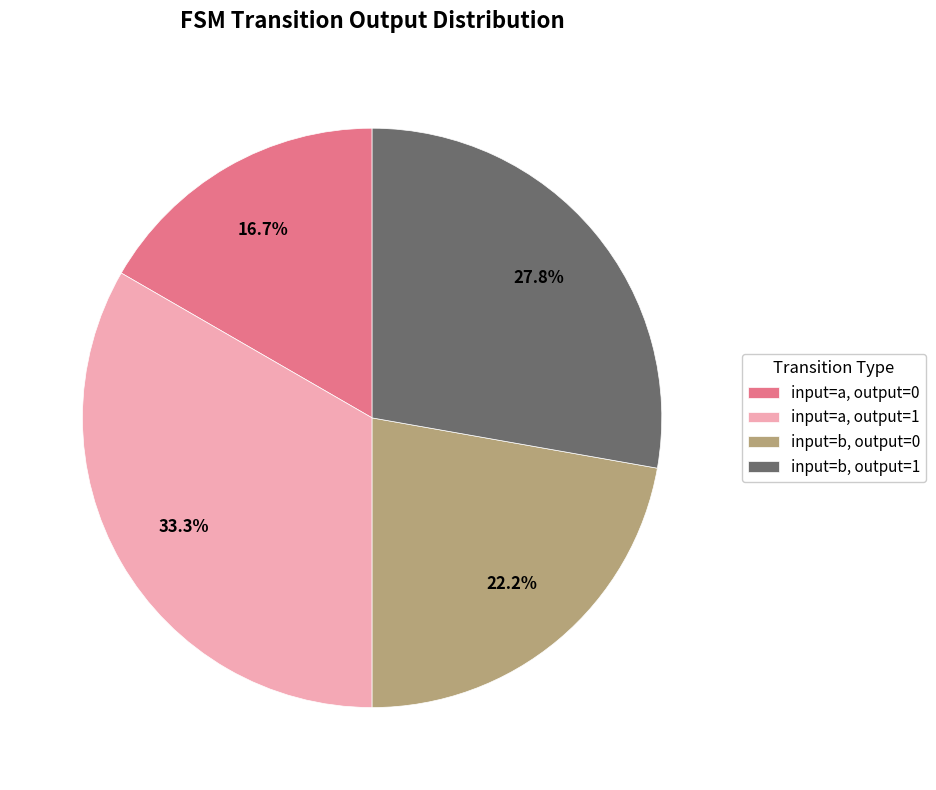

Rank the categories by value from highest to lowest.

input=a, output=1, input=b, output=1, input=b, output=0, input=a, output=0